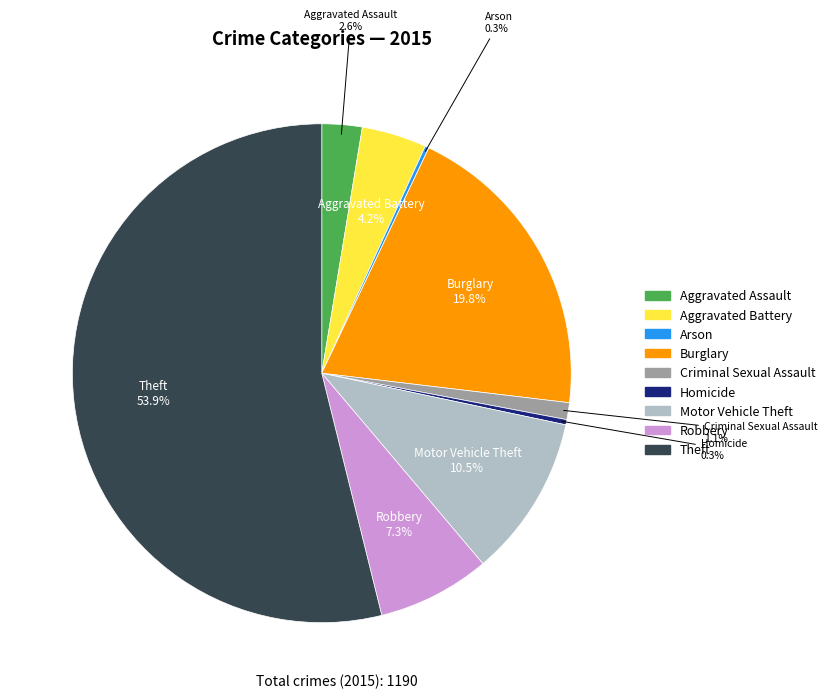

What percentage do Criminal Sexual Assault and Theft together represent?

55.0%